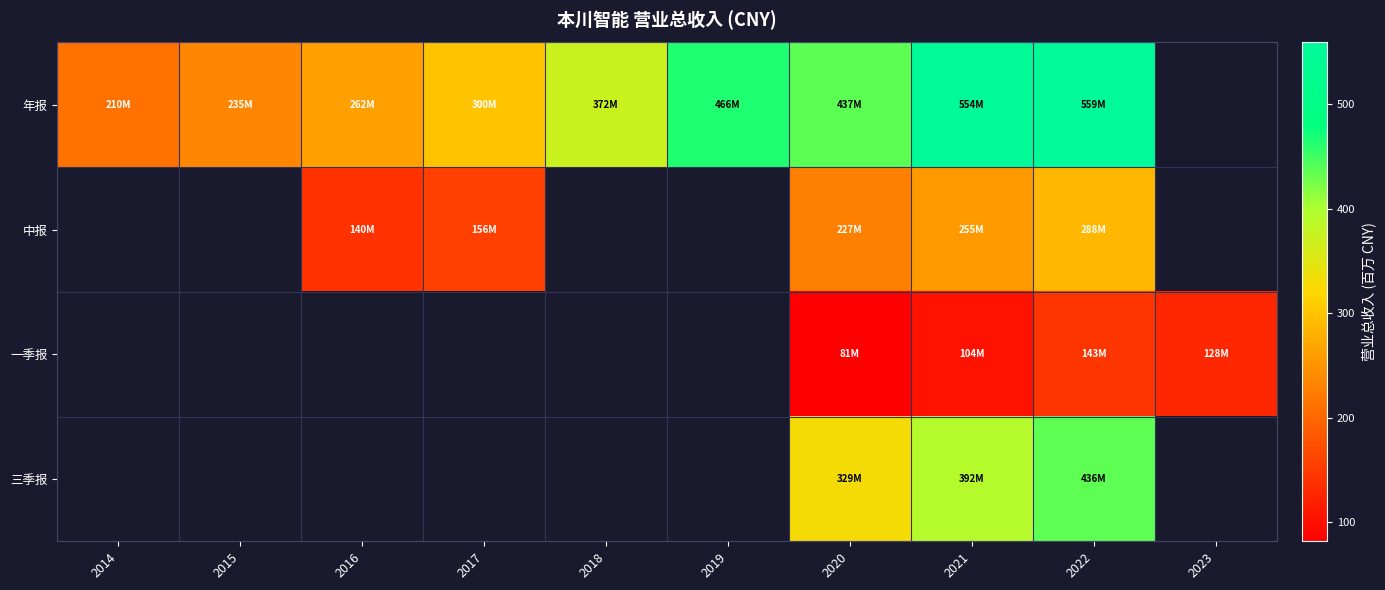

Where does the 年报 series first go above 437?

2019